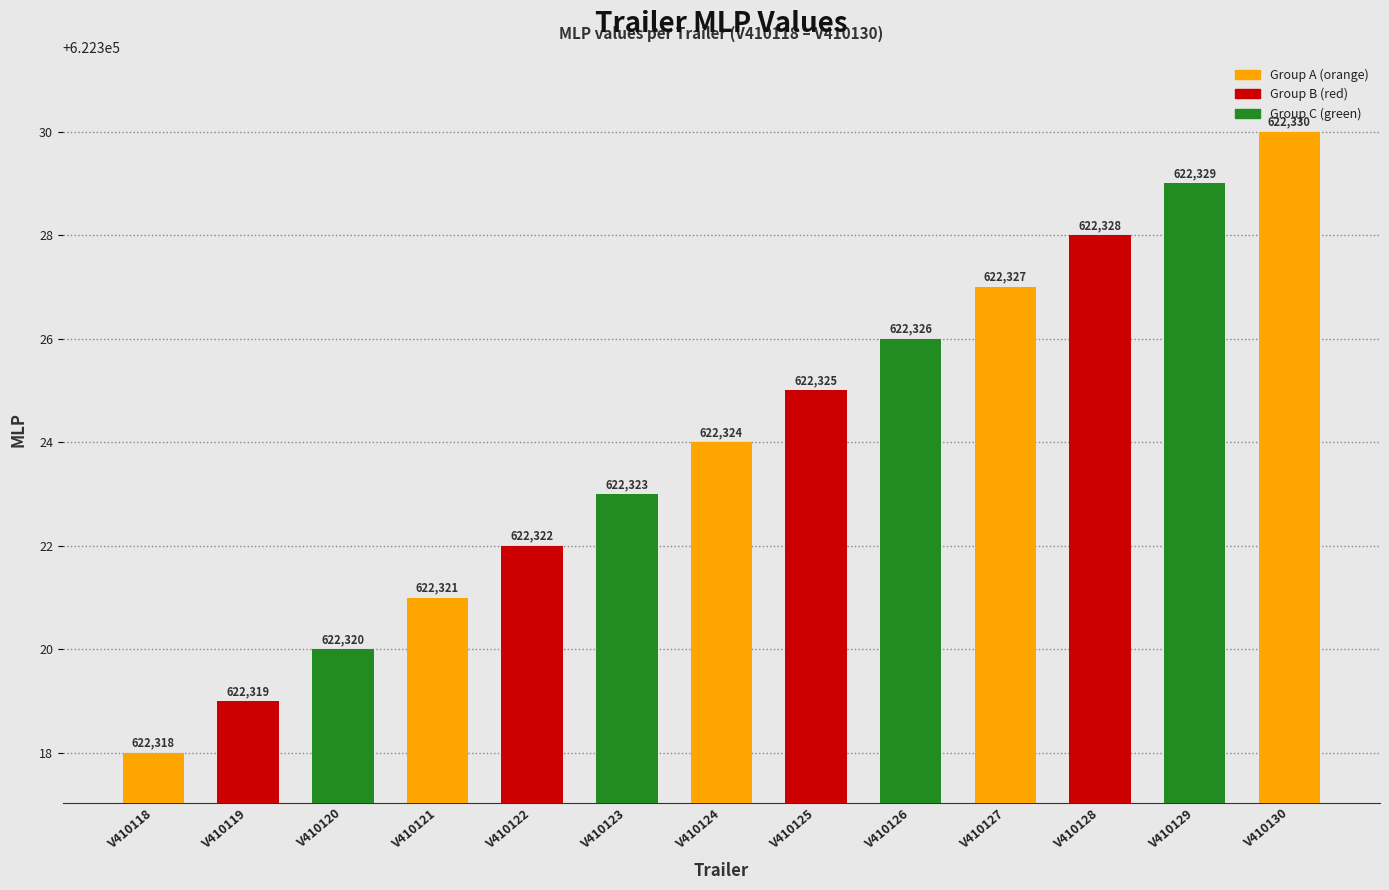

Which category has the lowest value across all series?

V410118